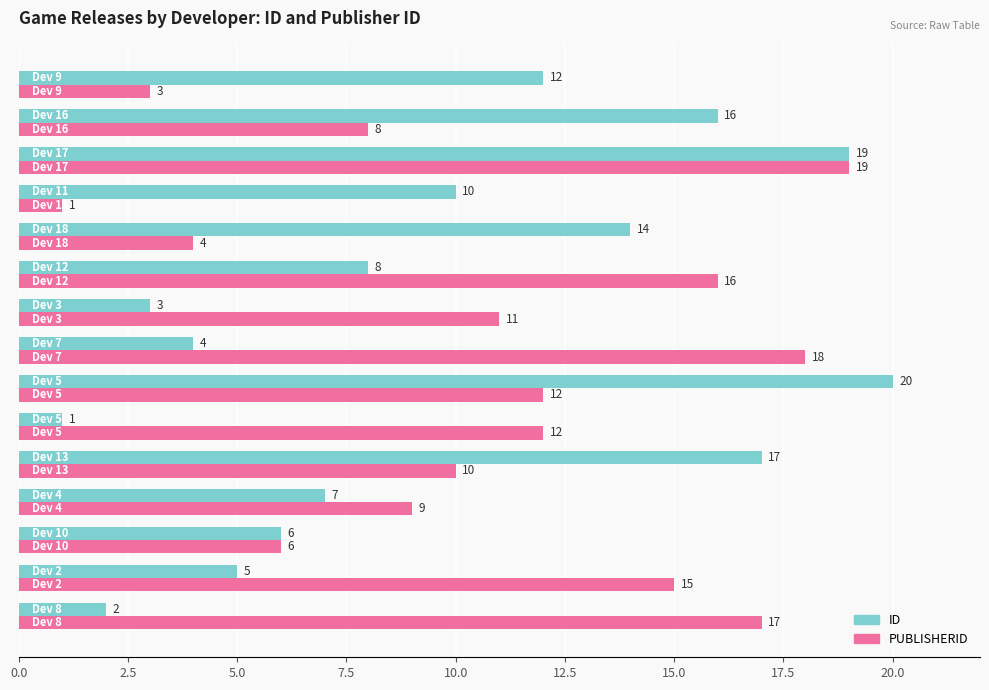

Which series has the widest spread of values?

ID